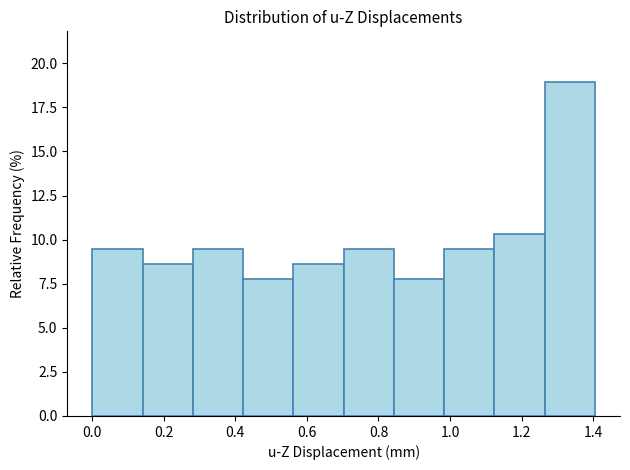

Reading left to right, list every bar in this chart as the range it spans on the x-axis followed by its height. Neither the bar edges nor the heights are printed on the chart, so give them approximately, as read against the axes.

0.00 to 0.14: 9.5
0.14 to 0.28: 8.5
0.28 to 0.42: 9.5
0.42 to 0.56: 8.0
0.56 to 0.70: 8.5
0.70 to 0.84: 9.5
0.84 to 0.98: 8.0
0.98 to 1.12: 9.5
1.12 to 1.26: 10.5
1.26 to 1.40: 19.0